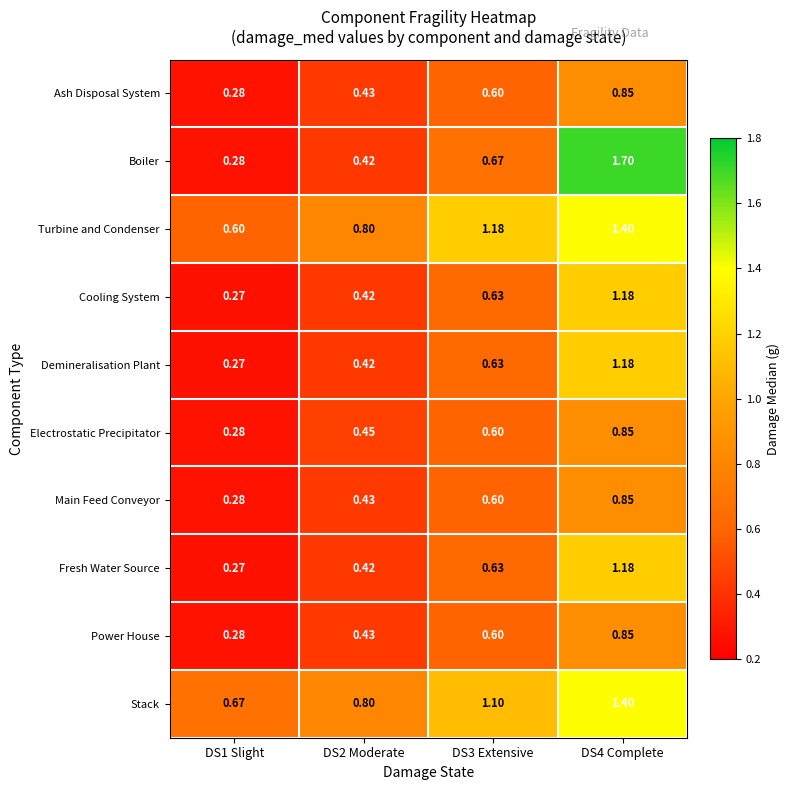

Which series has the largest range (max minus min)?

Boiler